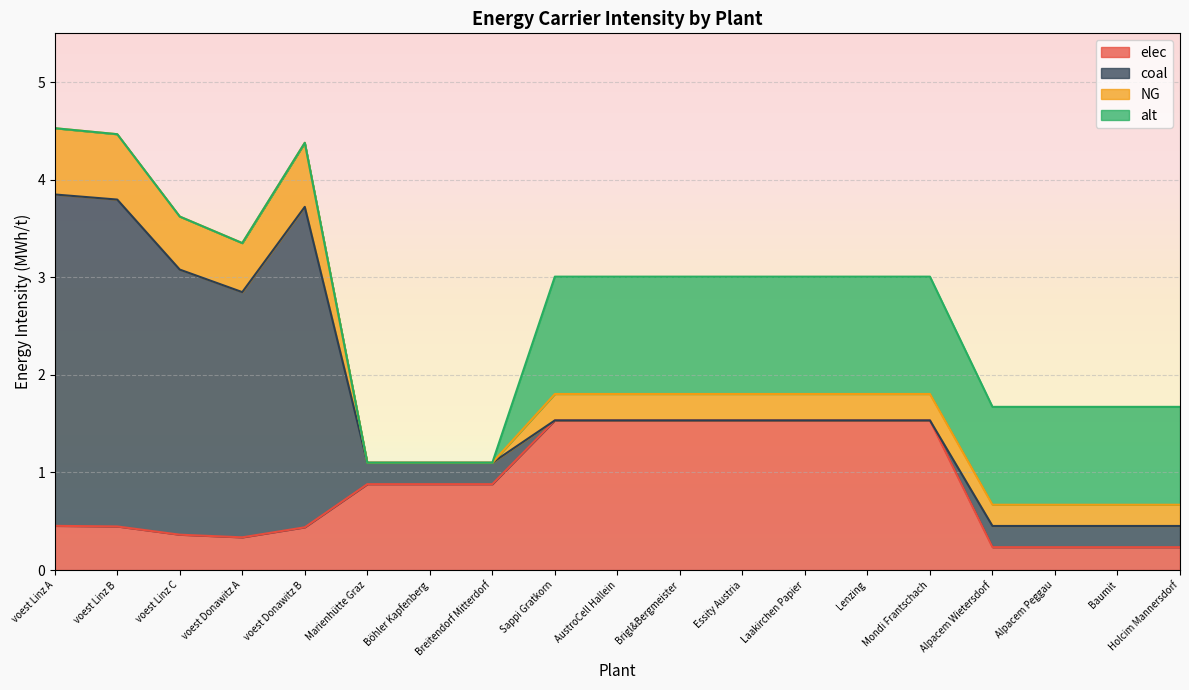

Count the NG values in the range 0 to 1.

19